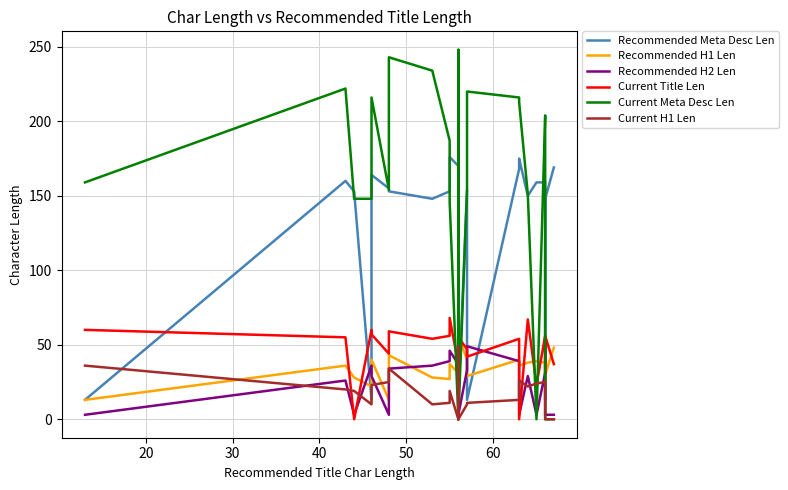

Which series has the widest spread of values?

Current Meta Desc Len